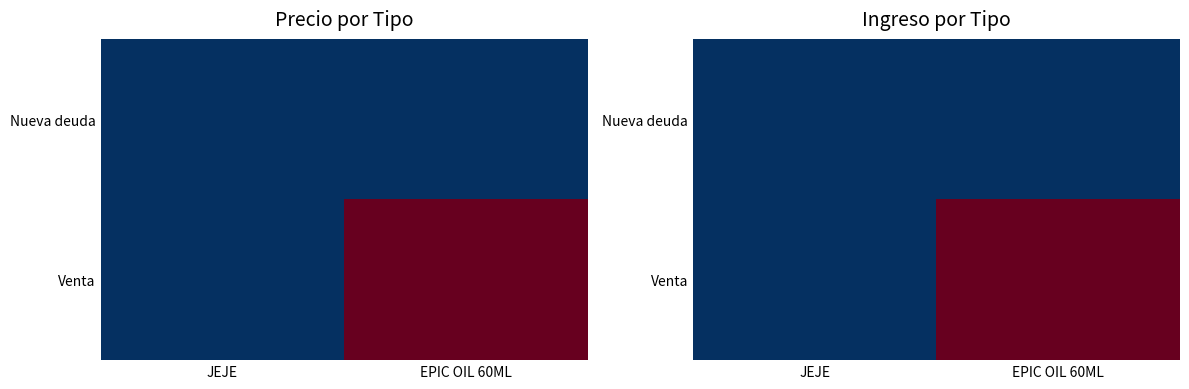

Which series has the largest total across all categories?

Venta